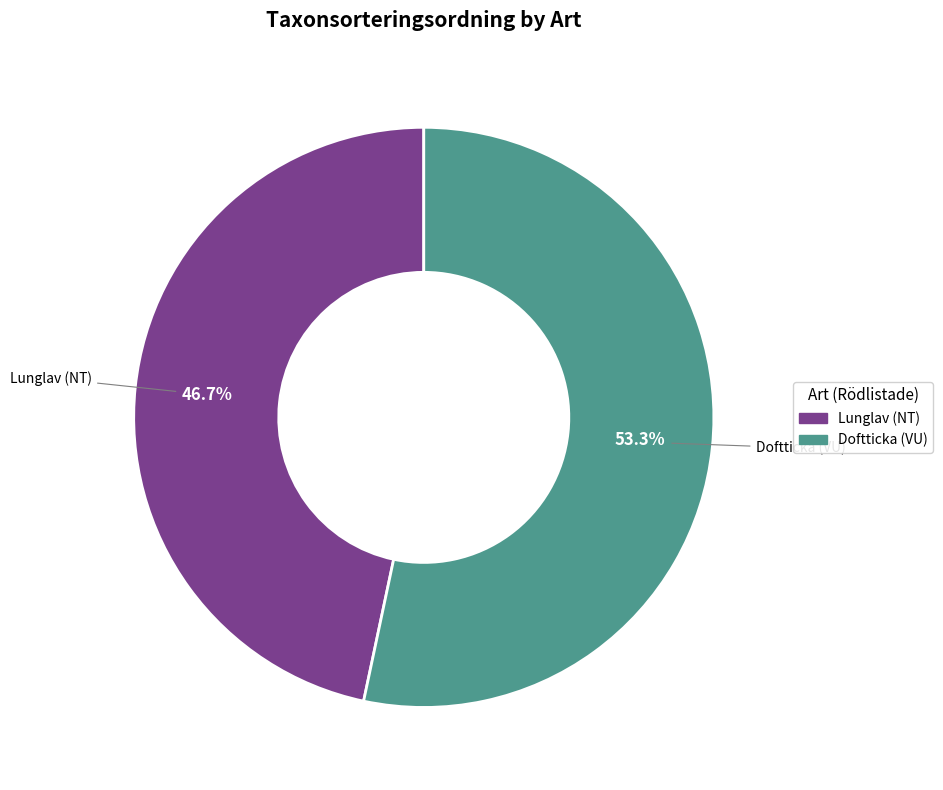

Is there any slice that represents more than half of the pie?

Yes